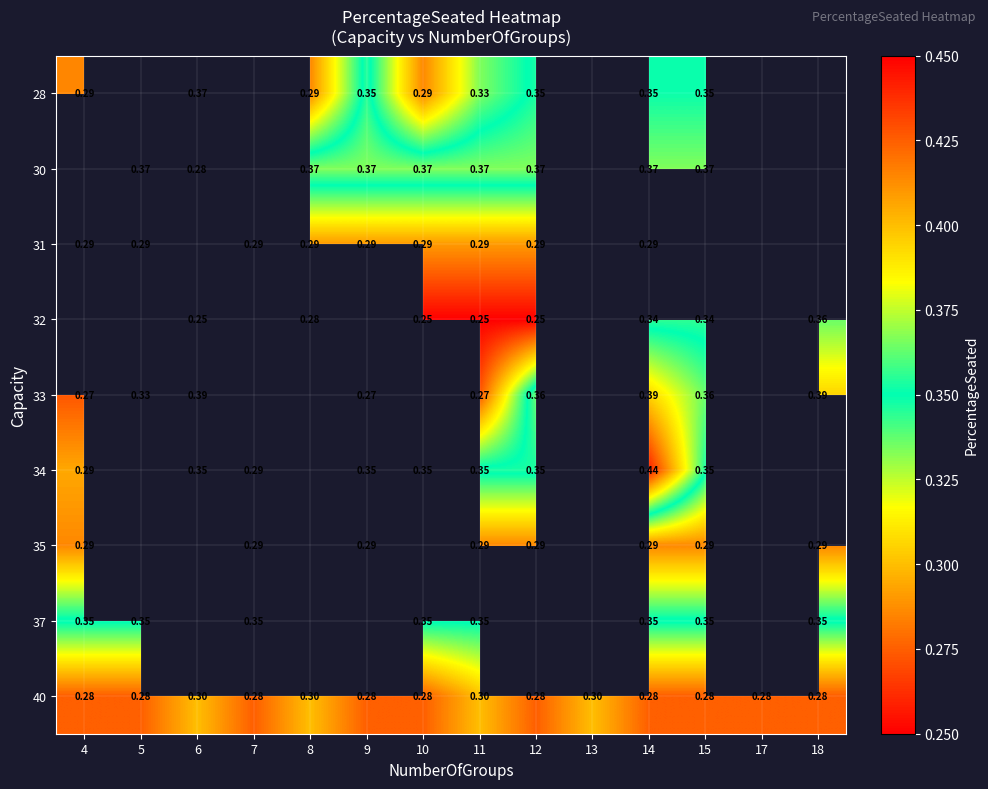

Is the value of 34 at 7 greater than the value of 28 at 15?

No